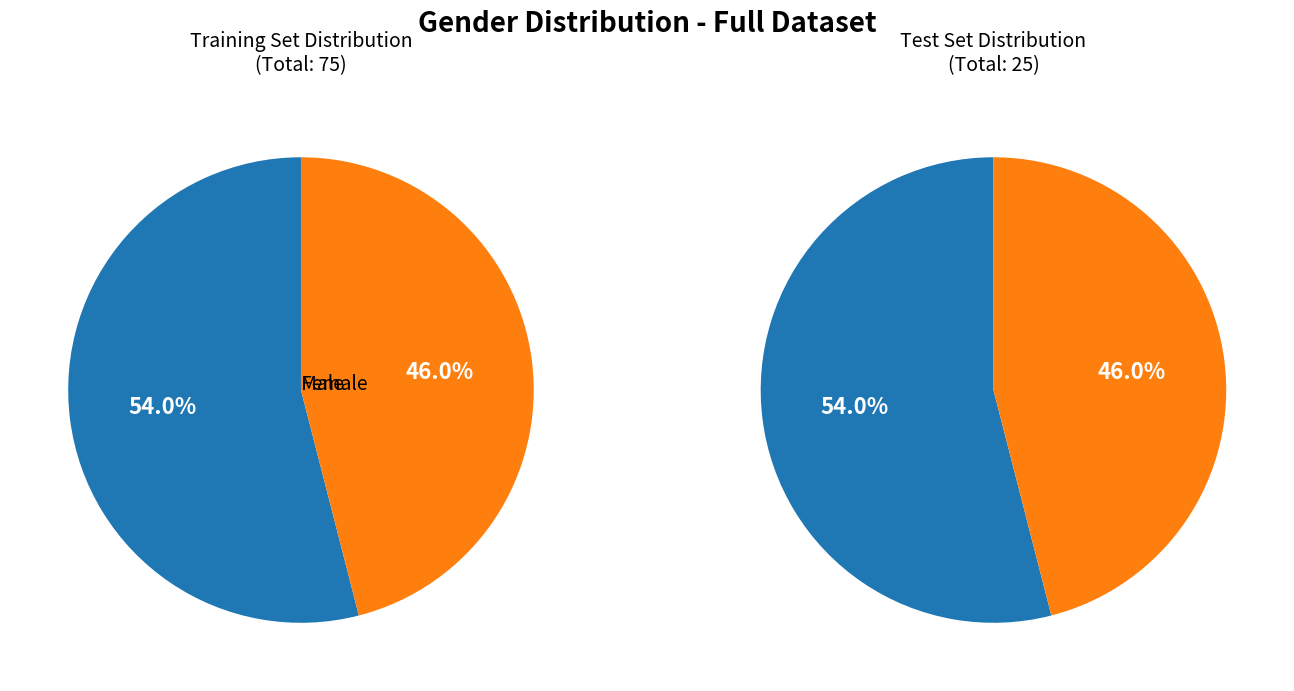

How many segments does this pie chart have?

2